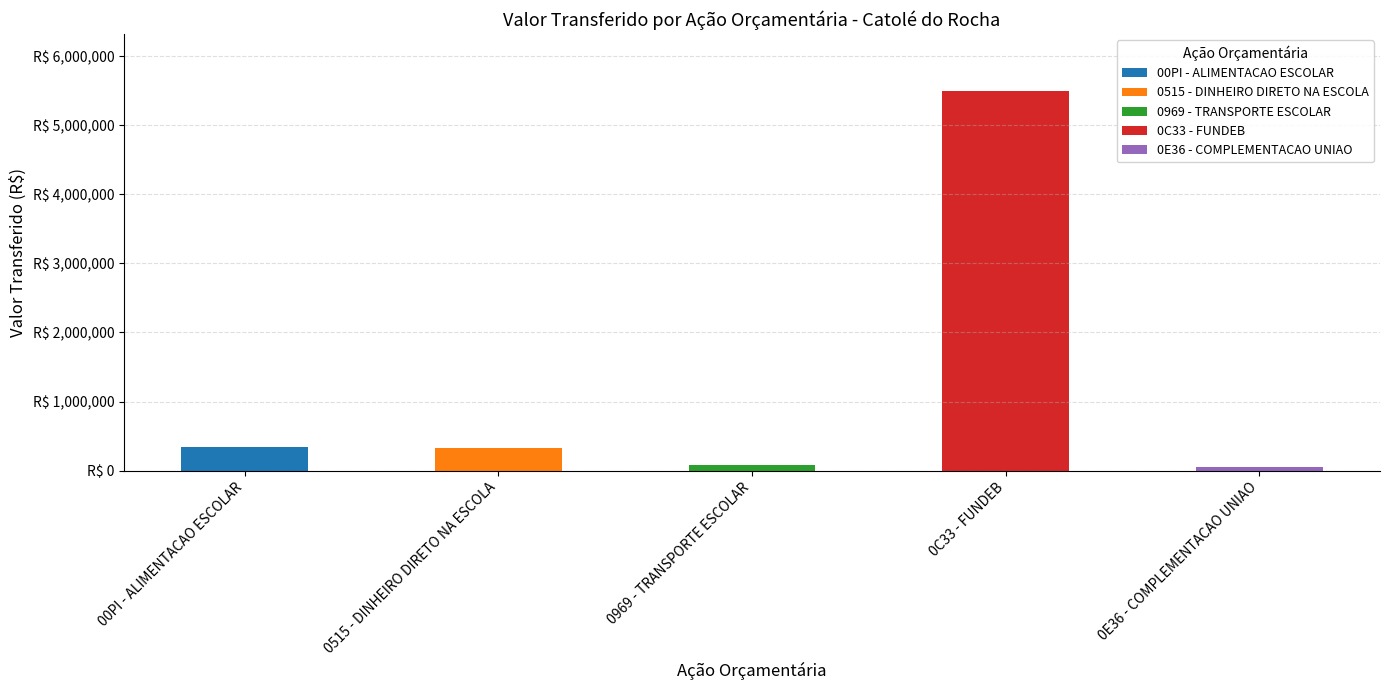

Which series has the largest total across all categories?

0C33 - FUNDEB